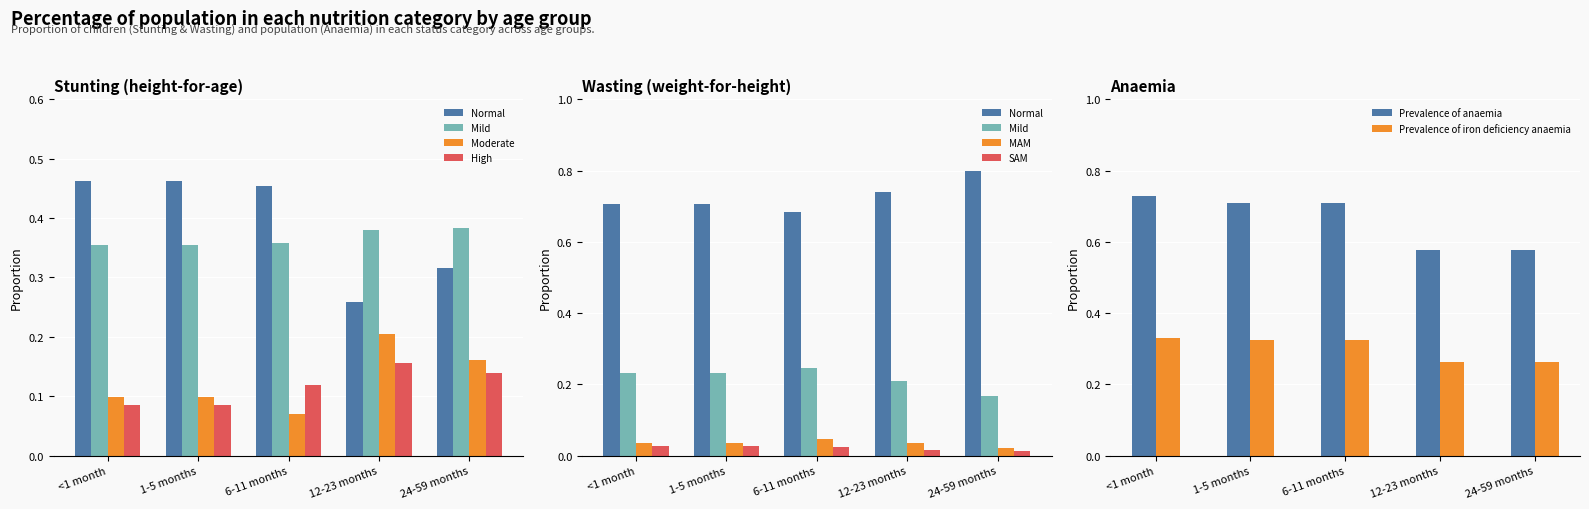

How many Prevalence of iron deficiency anaemia values are between 0 and 1?

5